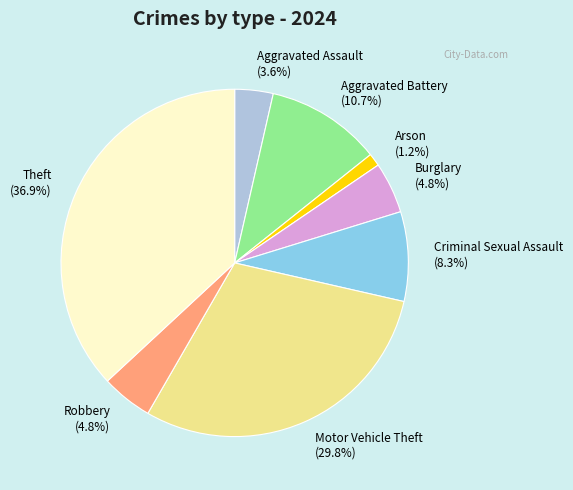

To the nearest percent, what is the average slice percentage?

12%